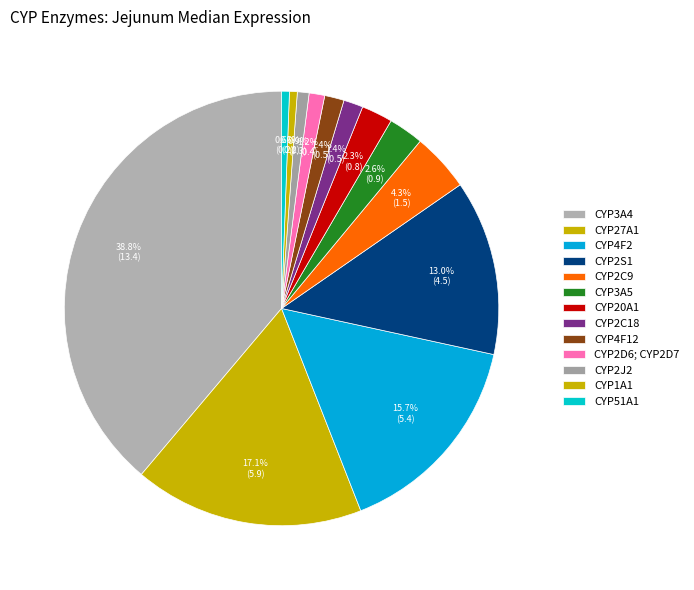

Count the number of slices in the pie.

13